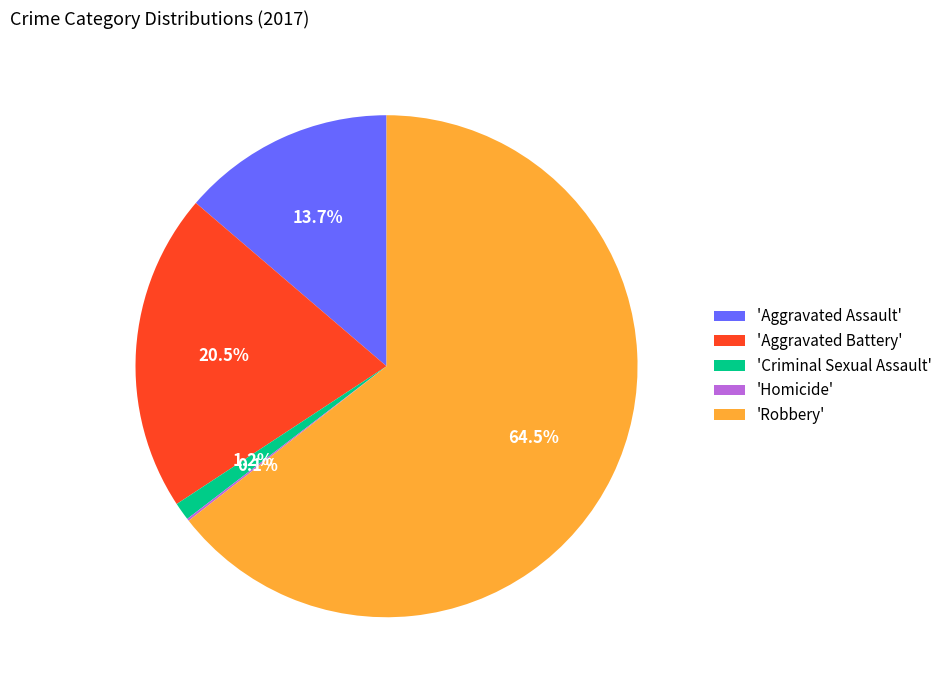

Which category has the biggest portion of the pie?

'Robbery'